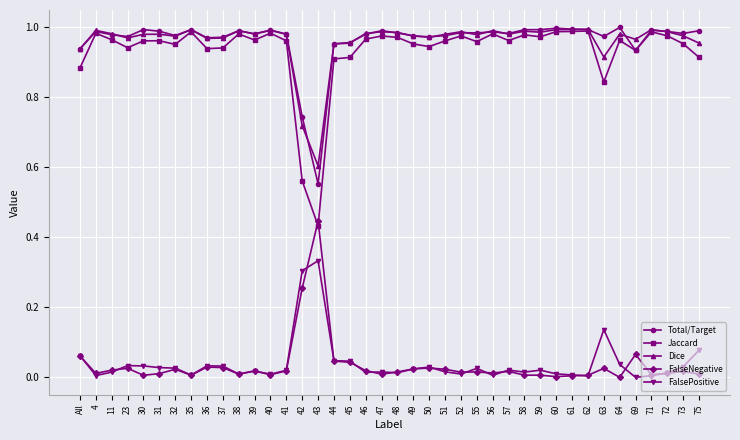

Is the value of Dice at 56 greater than the value of FalseNegative at 35?

Yes